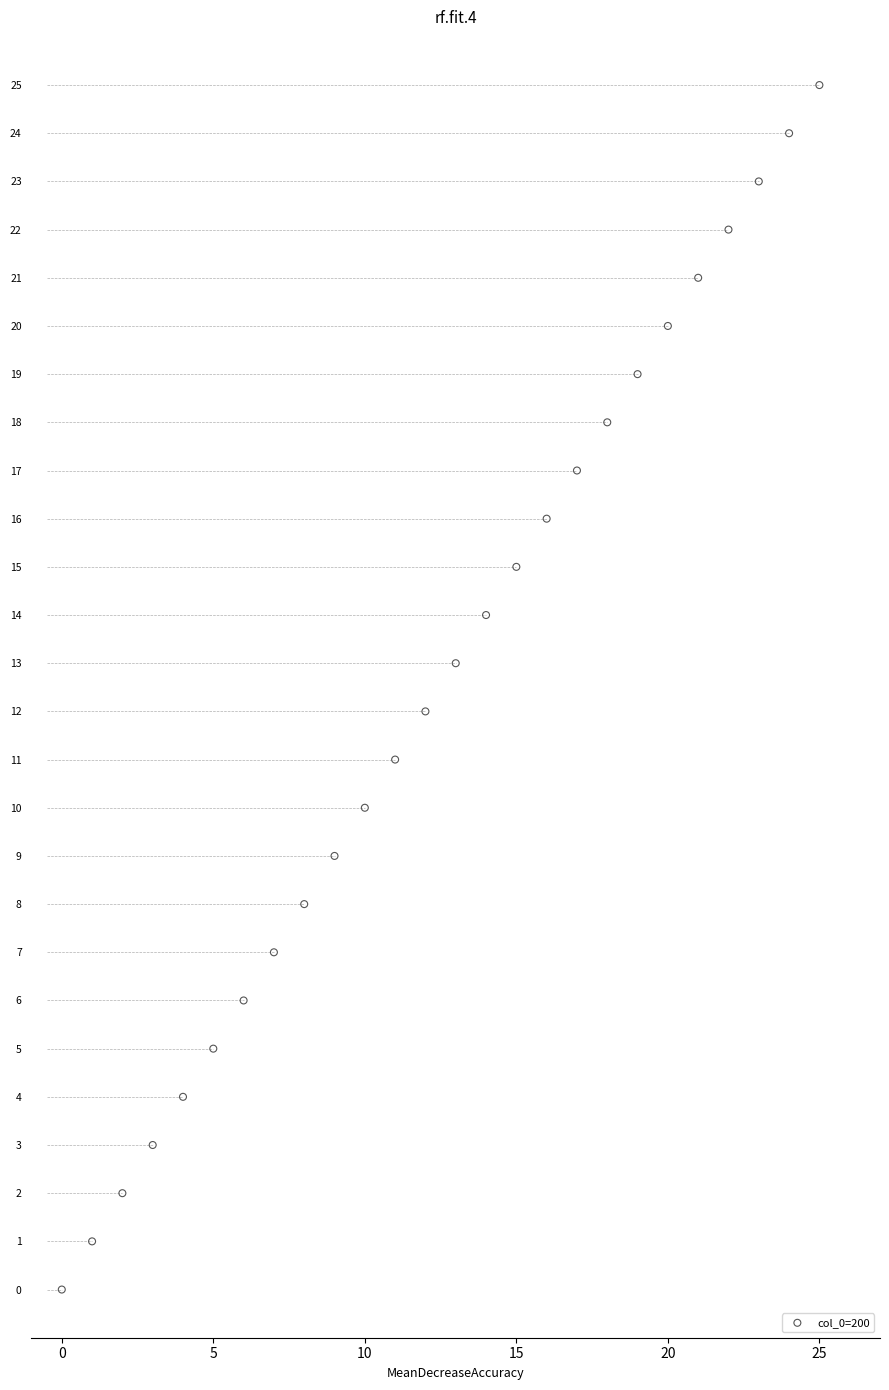

What is the range of Y values (max minus min)?

25